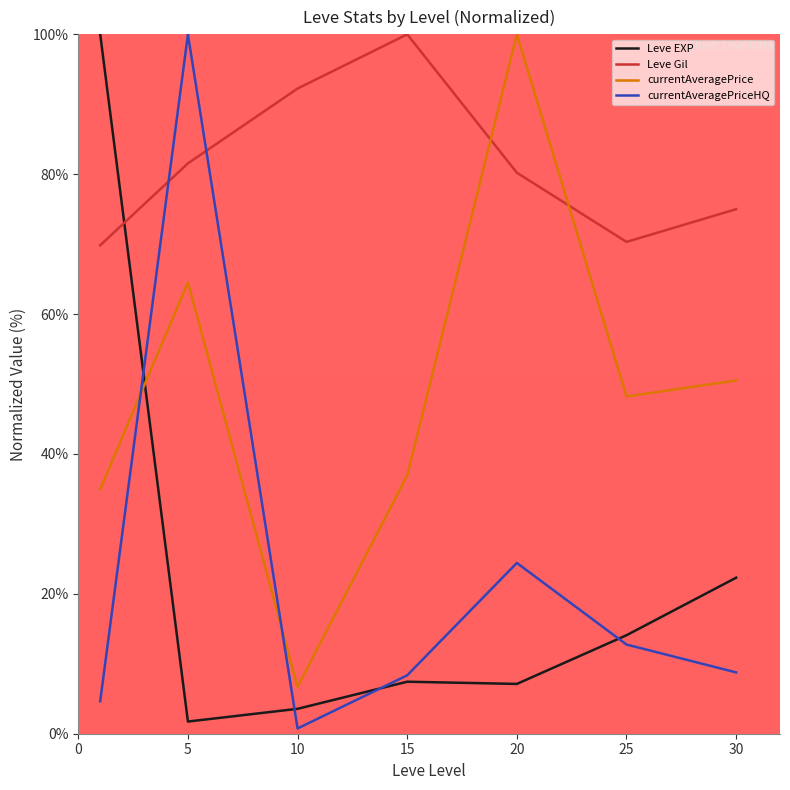

What is the difference between the second highest and minimum values in the currentAveragePrice series?

57.8